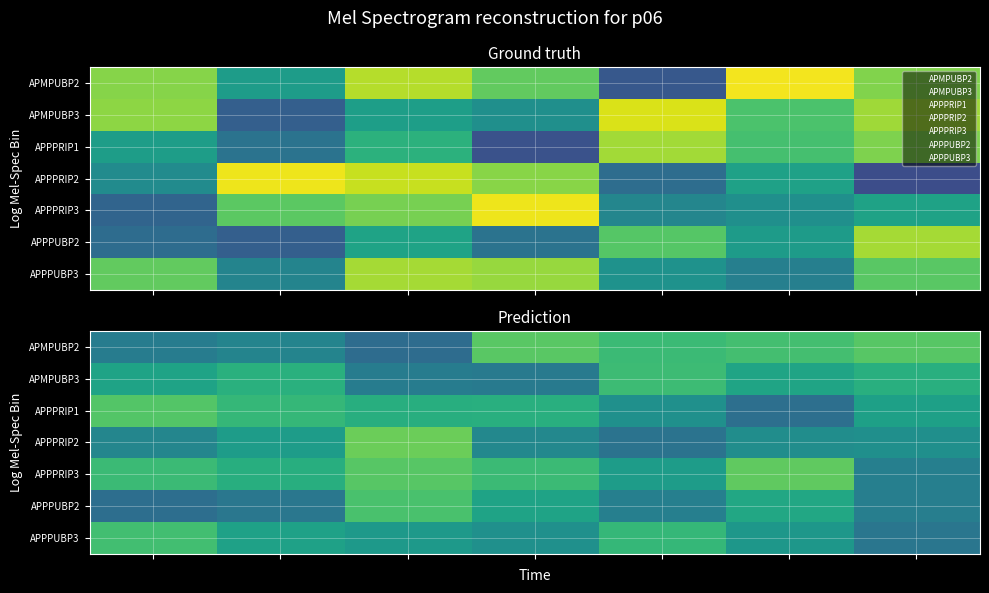

Between 2 and 3, which is larger?

3